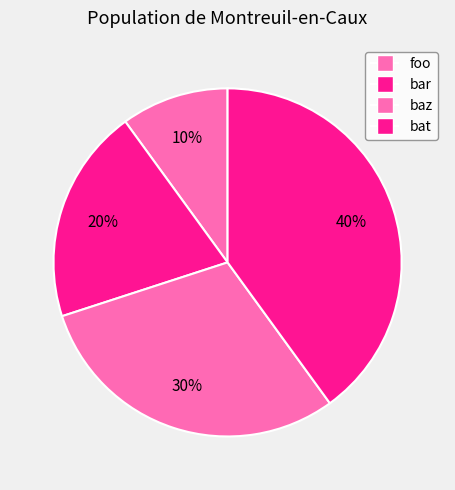

To the nearest percent, what percentage of the pie is bar?

20%